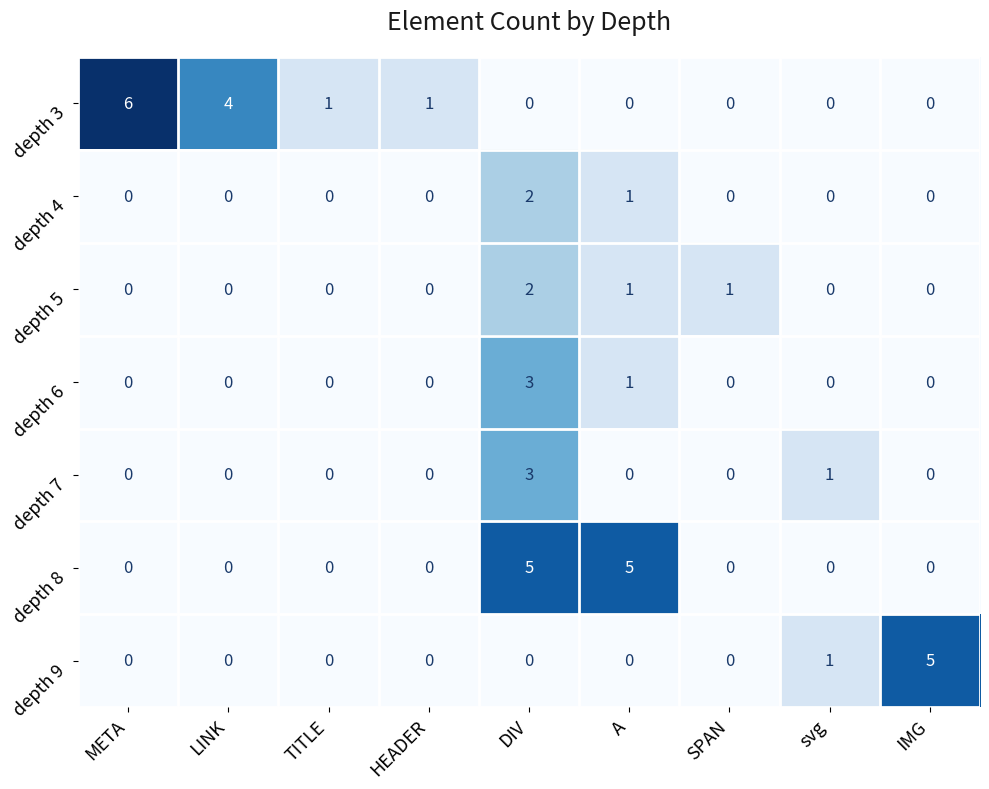

At which category is the sum across all series the highest?

DIV